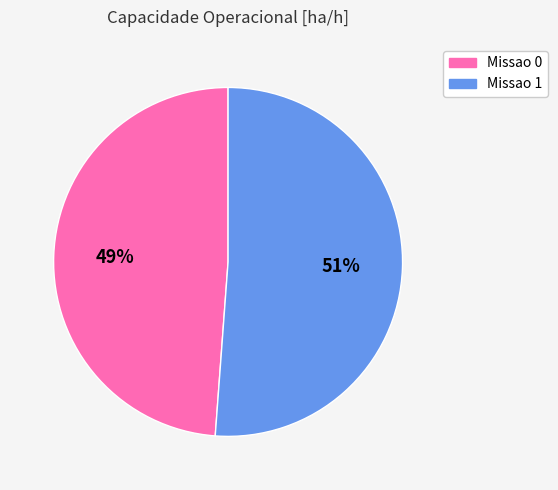

How many segments does this pie chart have?

2